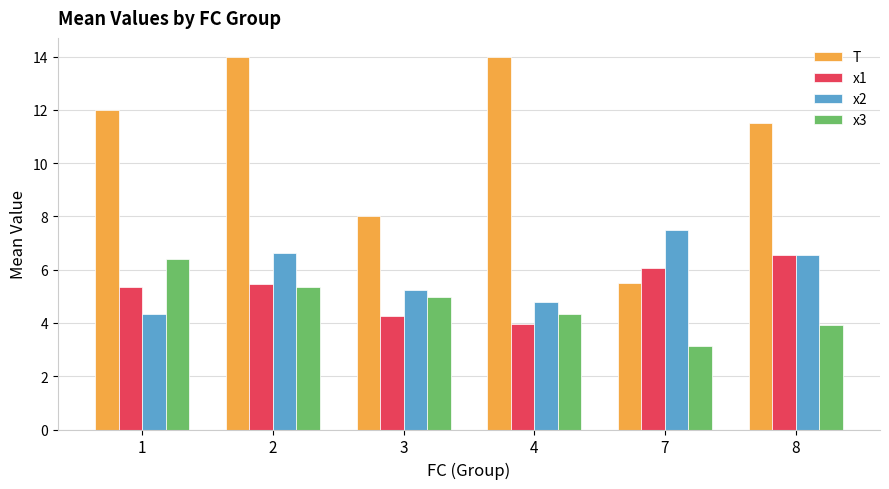

At which category is the sum across all series the highest?

2